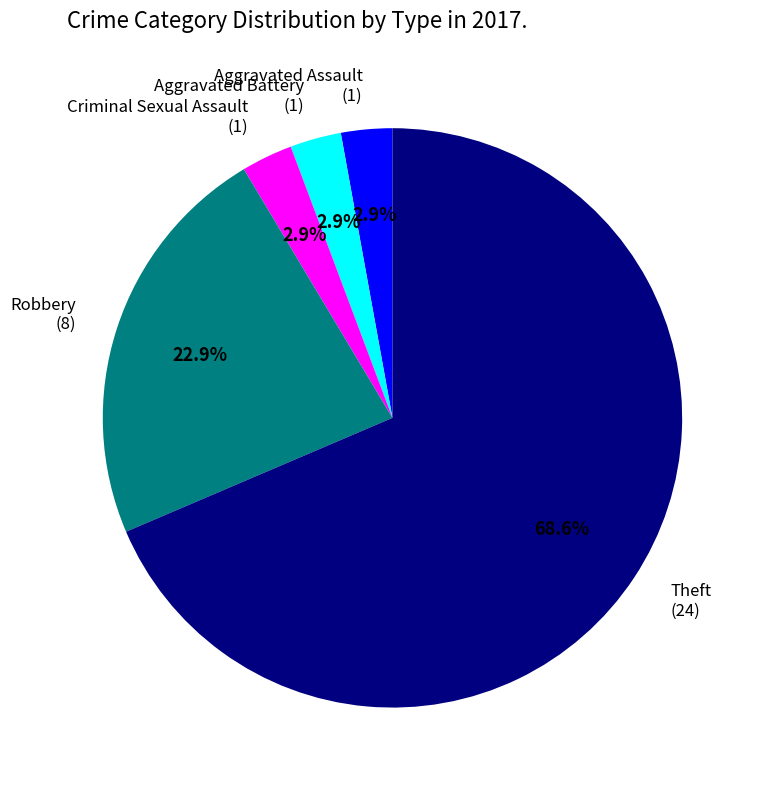

Does any single category account for the majority?

Yes